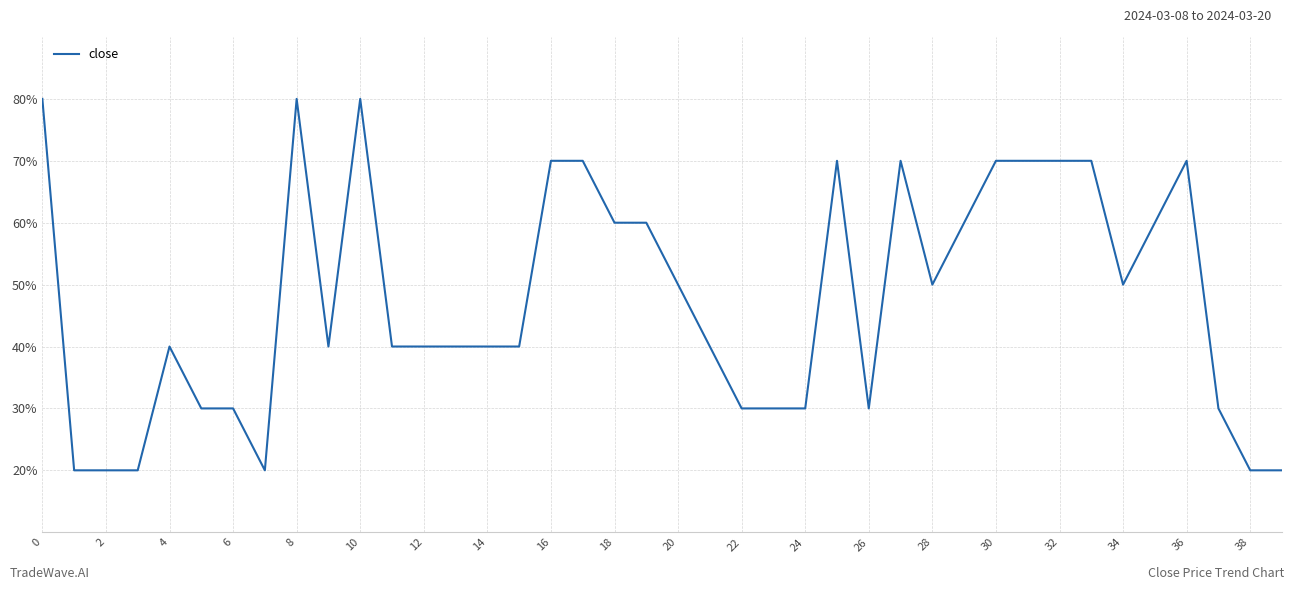

What is the sum of all values?

1910.0